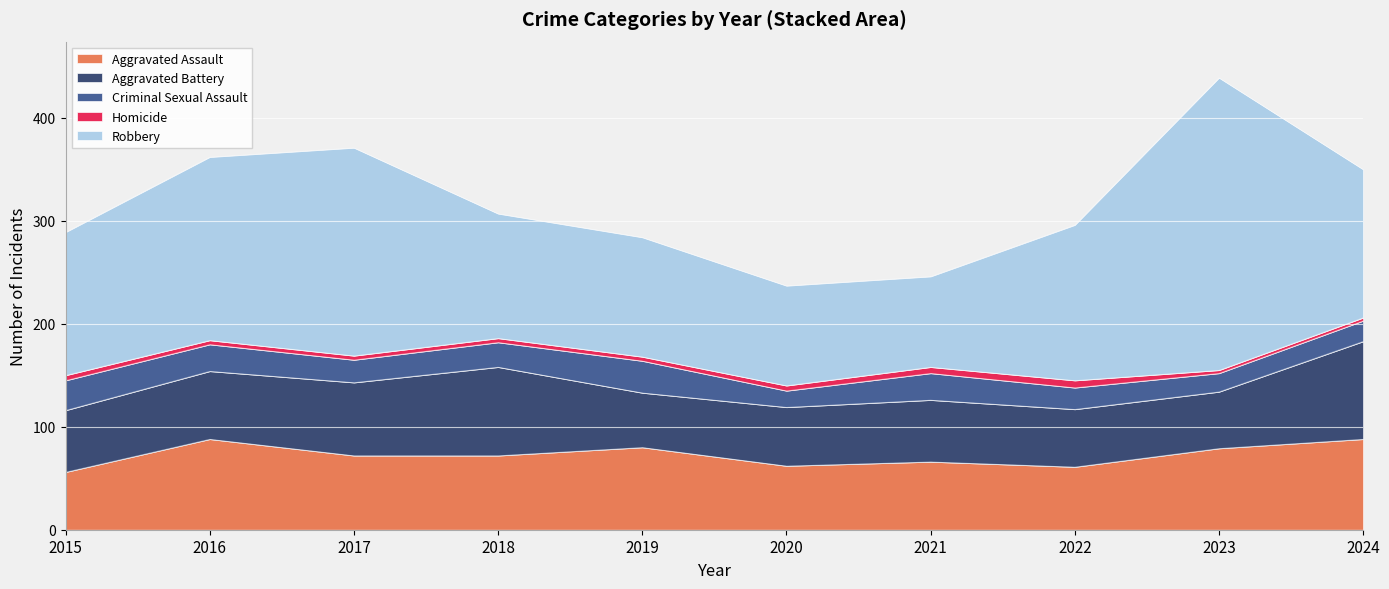

True or false: Robbery and Criminal Sexual Assault intersect in this chart.

False